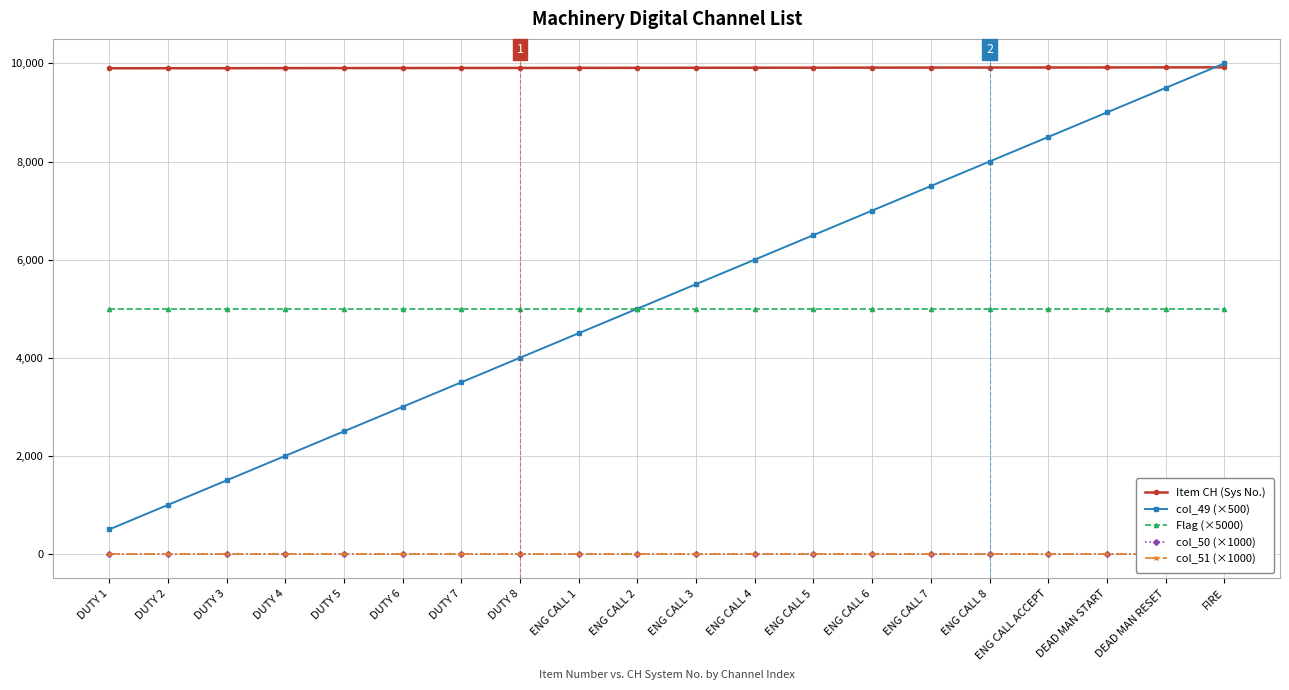

List the labels in order of col_50 (×1000) value, largest first.

DUTY 1, DUTY 2, DUTY 3, DUTY 4, DUTY 5, DUTY 6, DUTY 7, DUTY 8, ENG CALL 1, ENG CALL 2, ENG CALL 3, ENG CALL 4, ENG CALL 5, ENG CALL 6, ENG CALL 7, ENG CALL 8, ENG CALL ACCEPT, DEAD MAN START, DEAD MAN RESET, FIRE